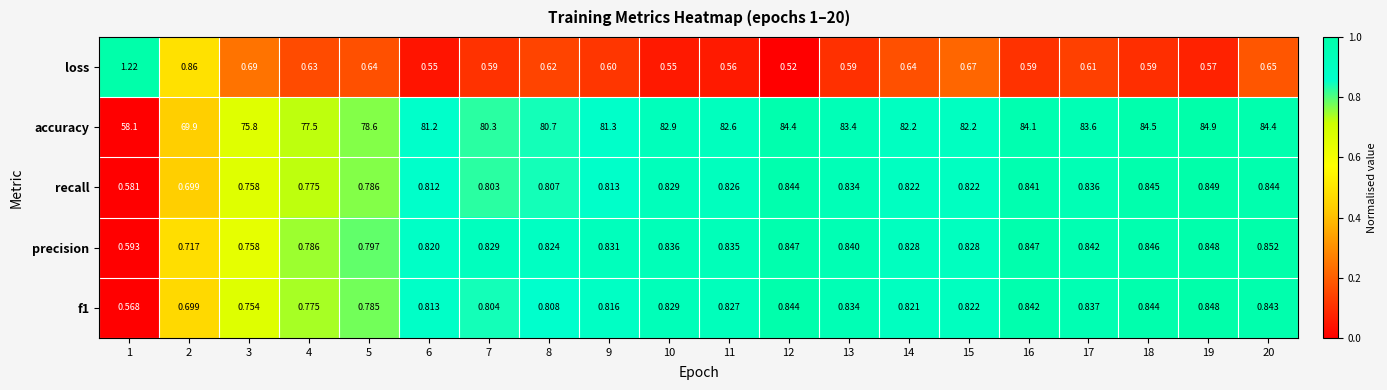

What is the total value across all series at 5?

81.6